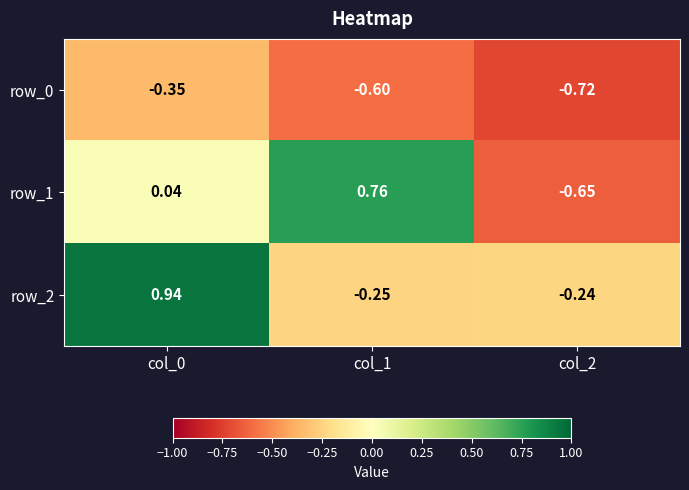

Is the value of row_0 at col_0 greater than the value of row_1 at col_0?

No